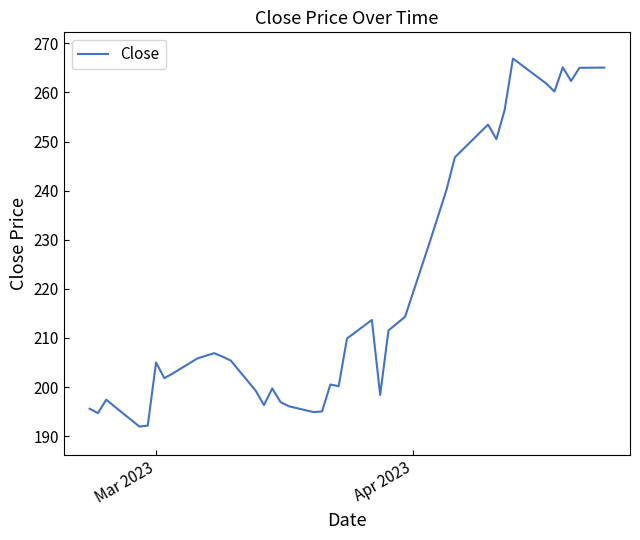

Does the chart have visible grid lines?

No